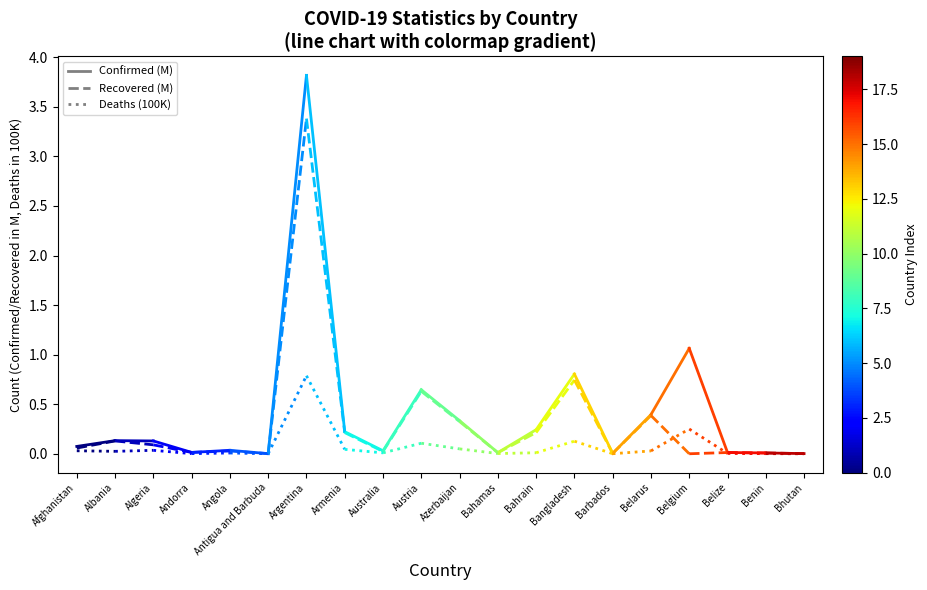

What position from the right is Afghanistan?

2